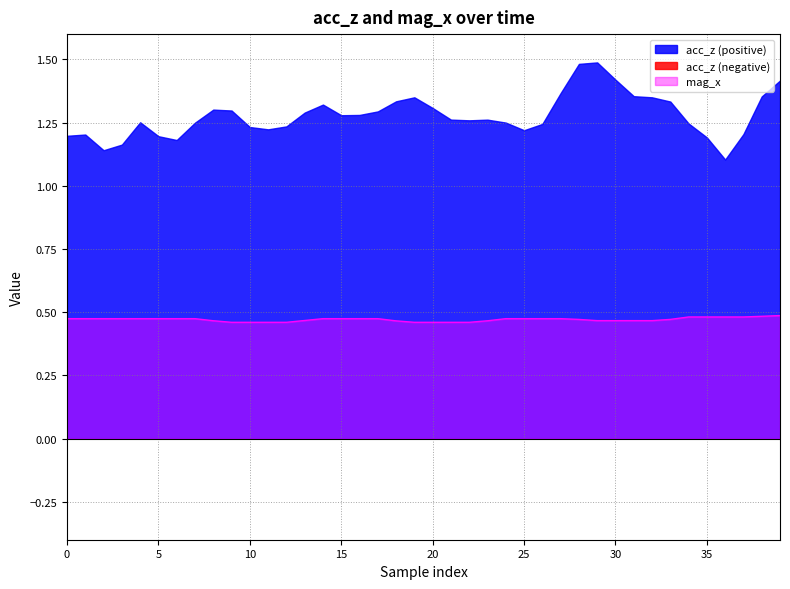

What is the smallest value displayed?

0.5